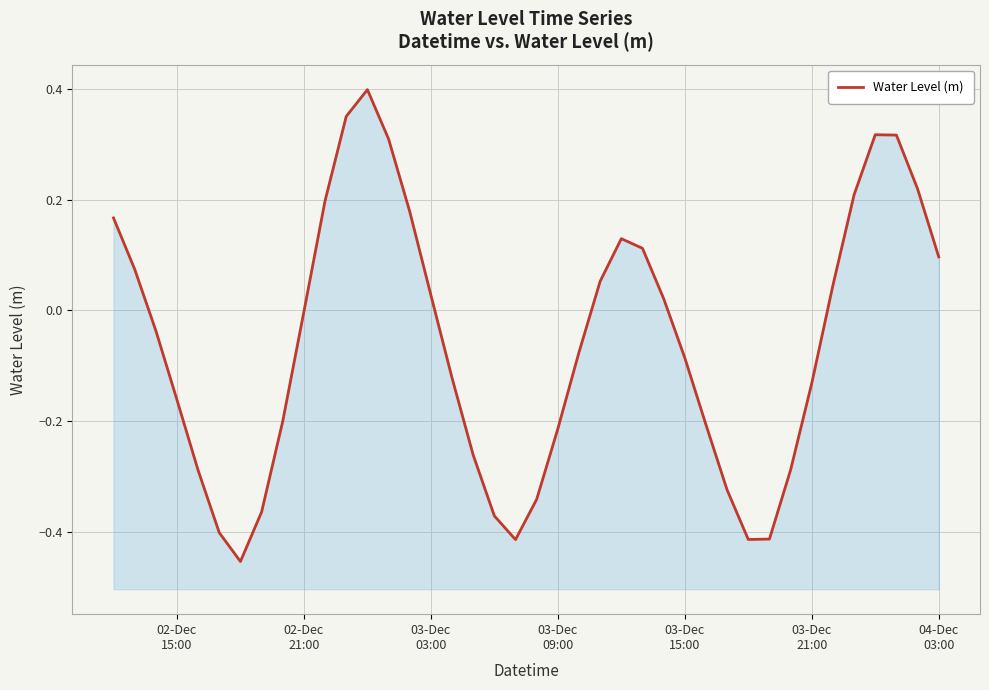

What is the minimum value shown in the chart?

-0.5